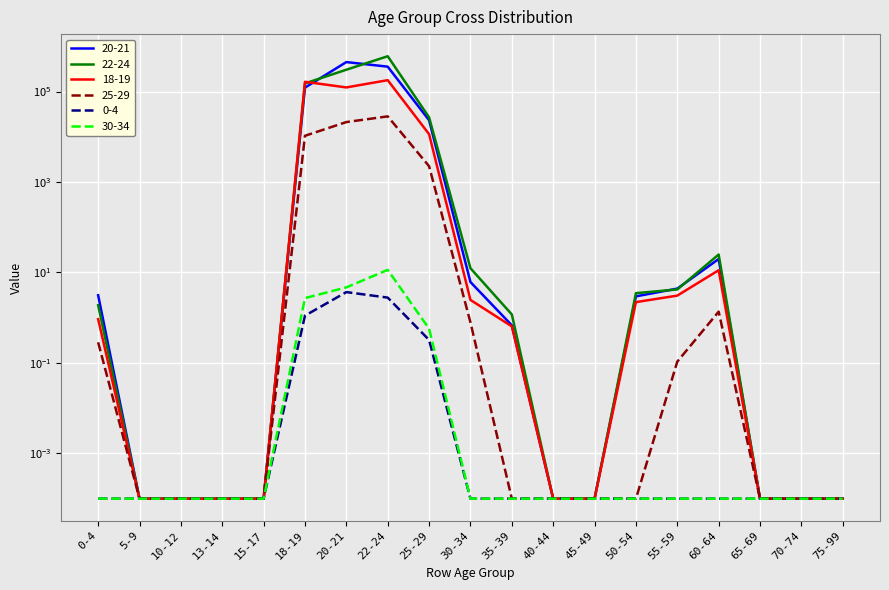

How many lines are shown in the chart?

6